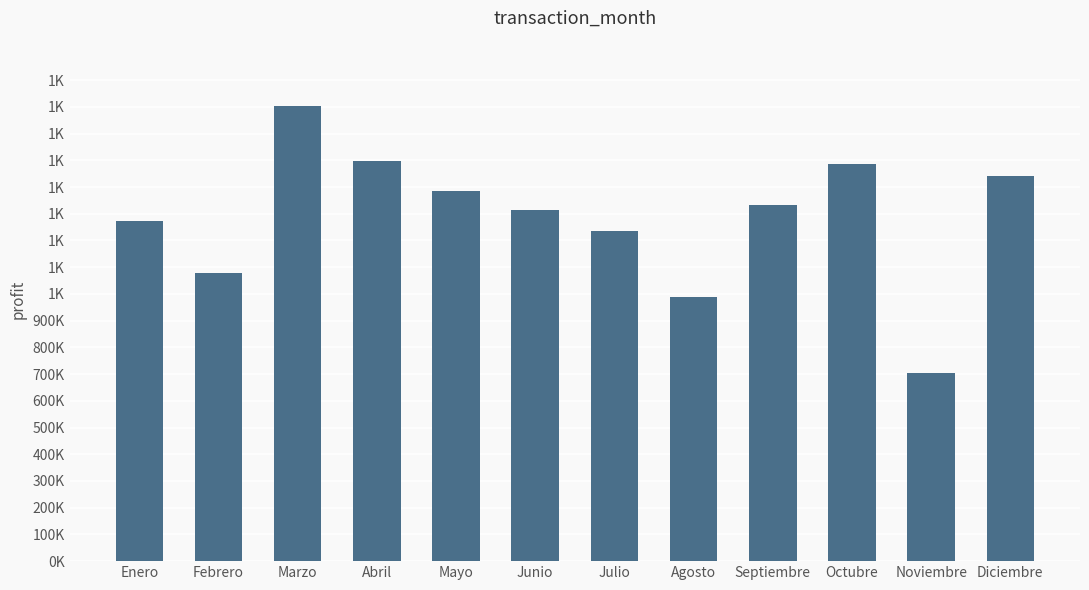

Are the bars horizontal?

No